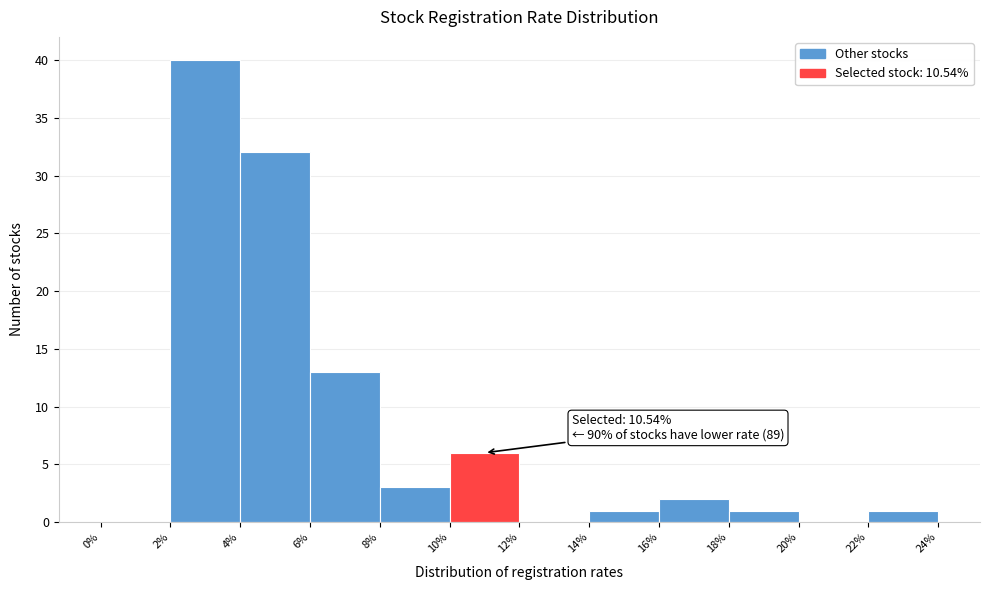

Over which range of the x-axis is the bar tallest?

2% to 4%